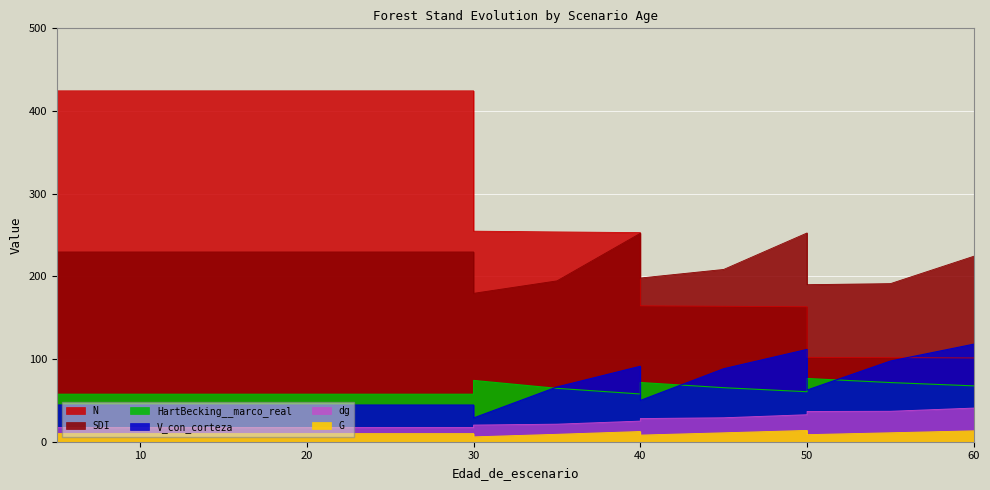

True or false: G and HartBecking__marco_real intersect in this chart.

False